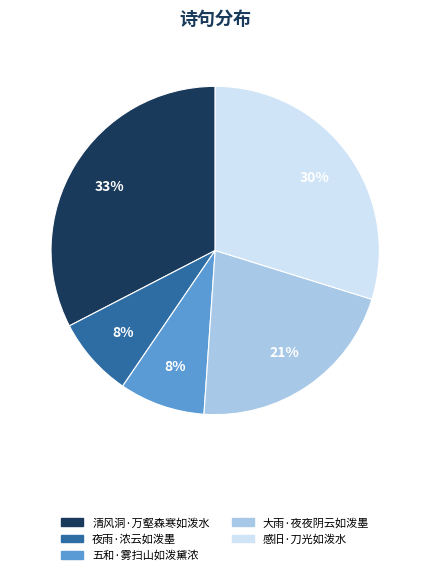

Do 清风洞·万壑森寒如泼水 and 感旧·刀光如泼水 together represent more than half of the pie?

Yes